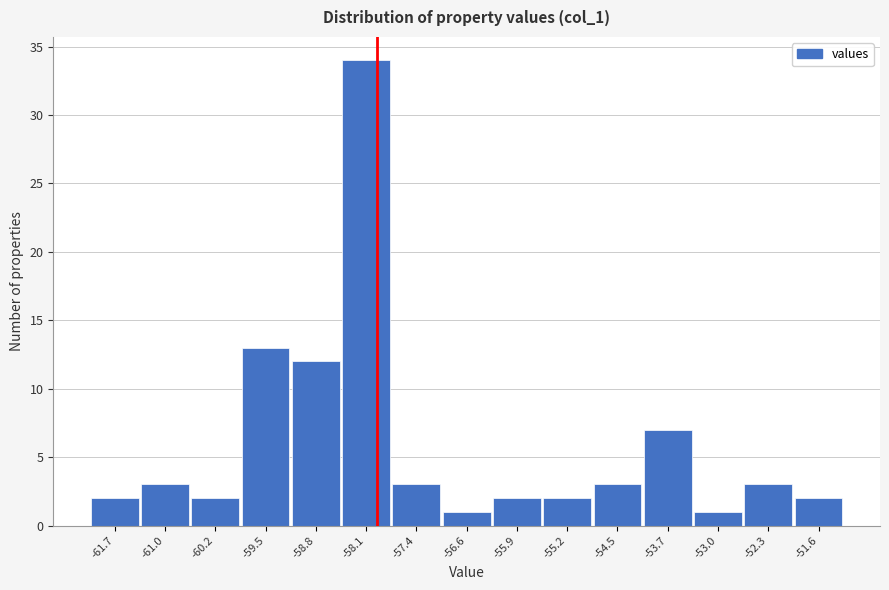

Reading right to left, list all the values displayed in this chart.

-51.6=2	-52.3=3	-53.0=1	-53.7=7	-54.5=3	-55.2=2	-55.9=2	-56.6=1	-57.4=3	-58.1=34	-58.8=12	-59.5=13	-60.2=2	-61.0=3	-61.7=2